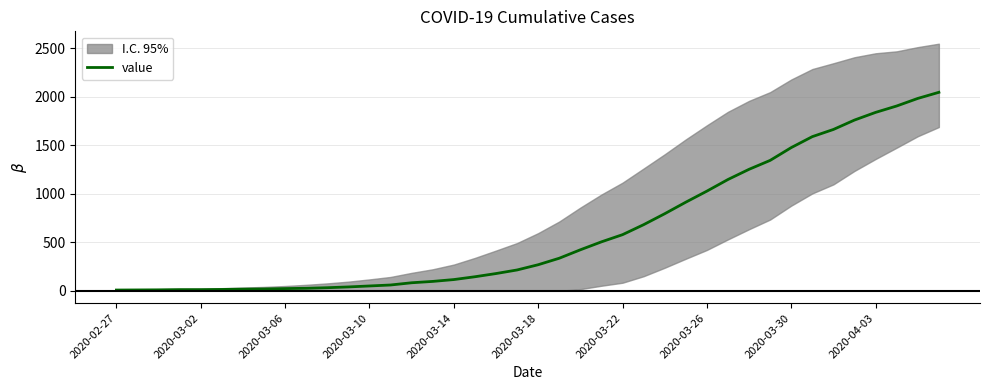

Reading left to right, list all the values displayed in this chart.

8	9	10	12	12	14	17	19	23	26	32	40	50	60	83	97	116	145	178	215	269	336	423	505	579	682	795	914	1028	1148	1253	1345	1477	1590	1664	1761	1840	1906	1984	2047